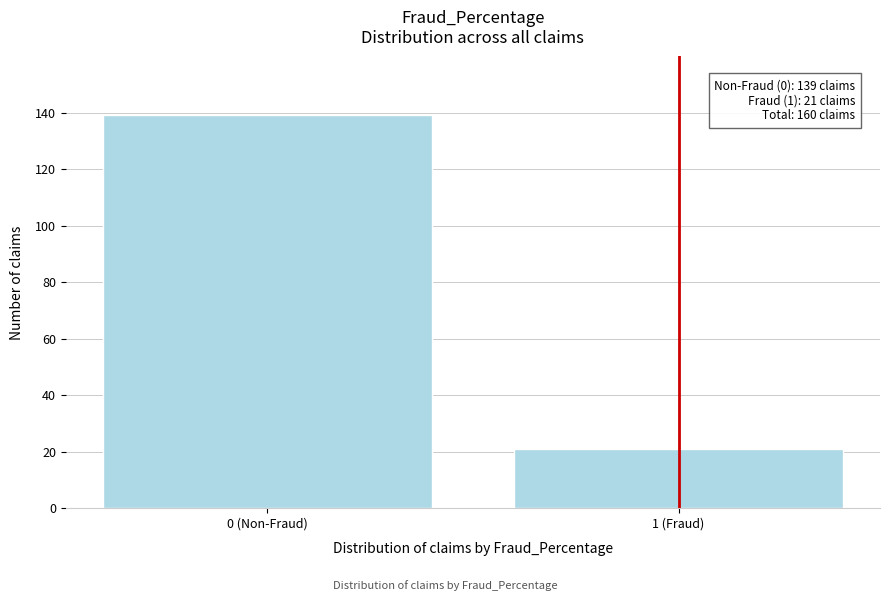

Reading left to right, list all the values displayed in this chart.

0 (Non-Fraud)=139	1 (Fraud)=21